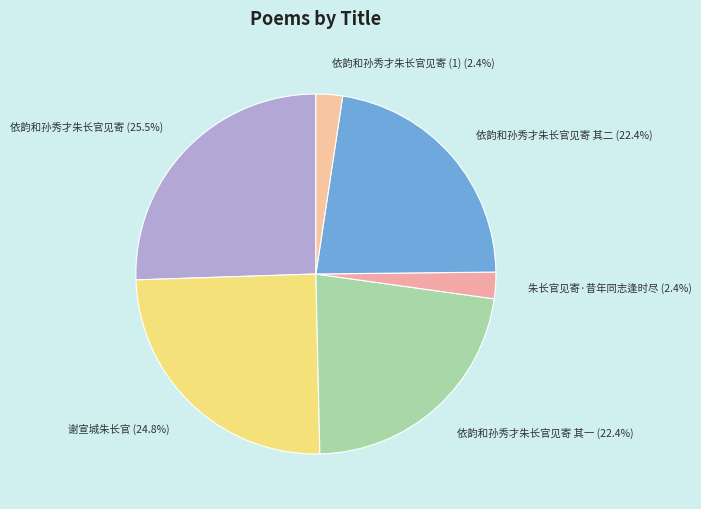

How many slices are in this pie chart?

6